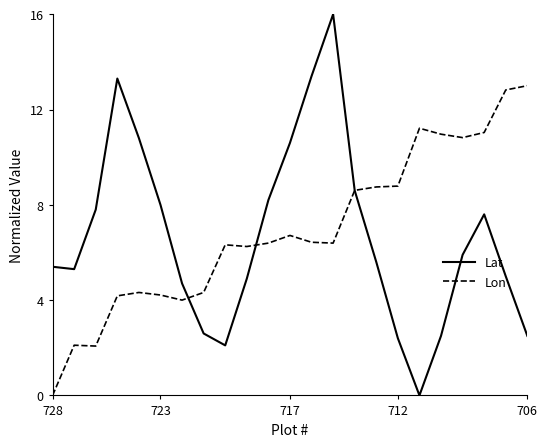

True or false: Lon and Lat intersect in this chart.

True